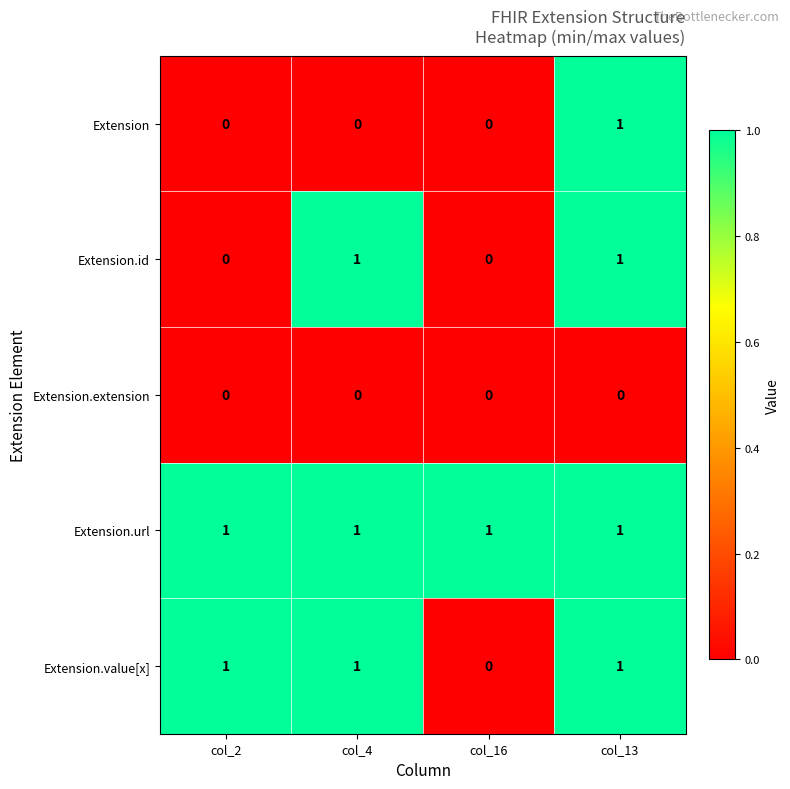

The Extension.value[x] series shows 0 at col_4. True or false?

False